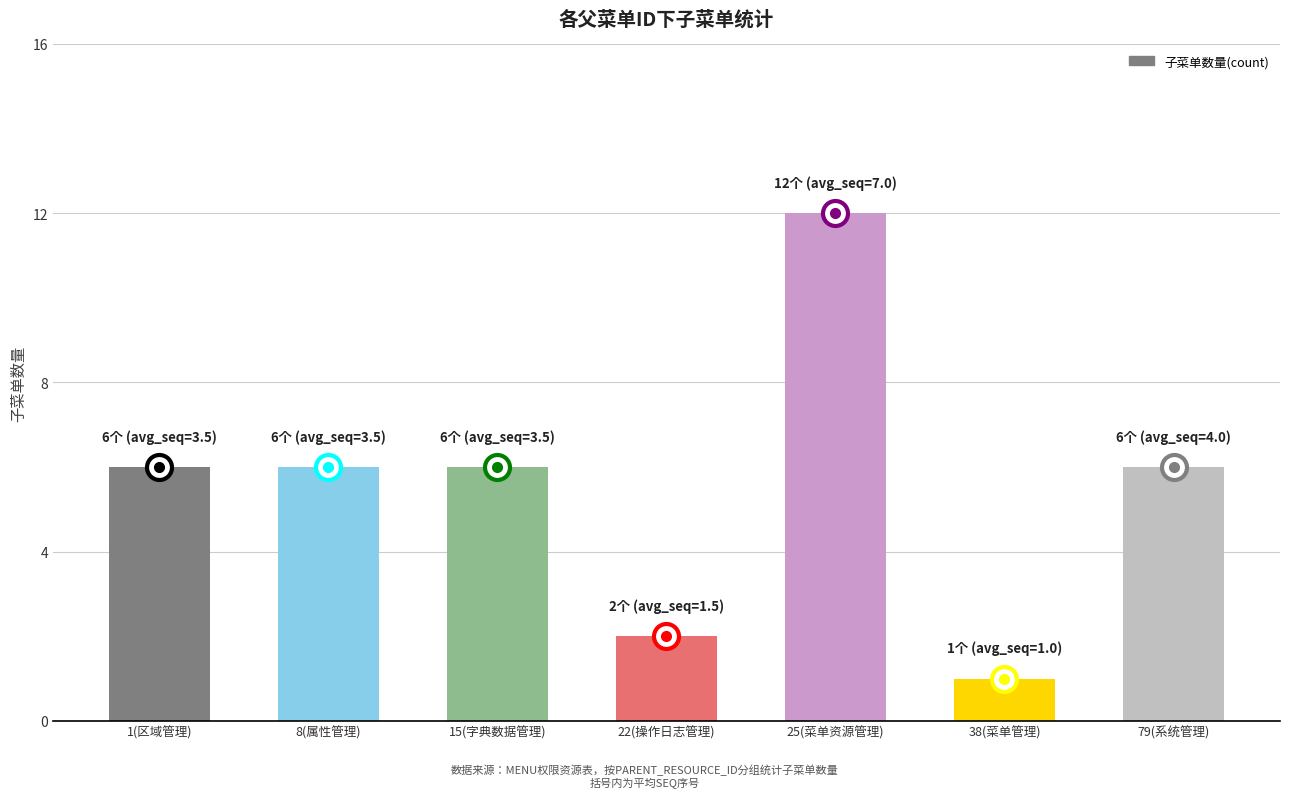

What is the smallest value displayed?

1